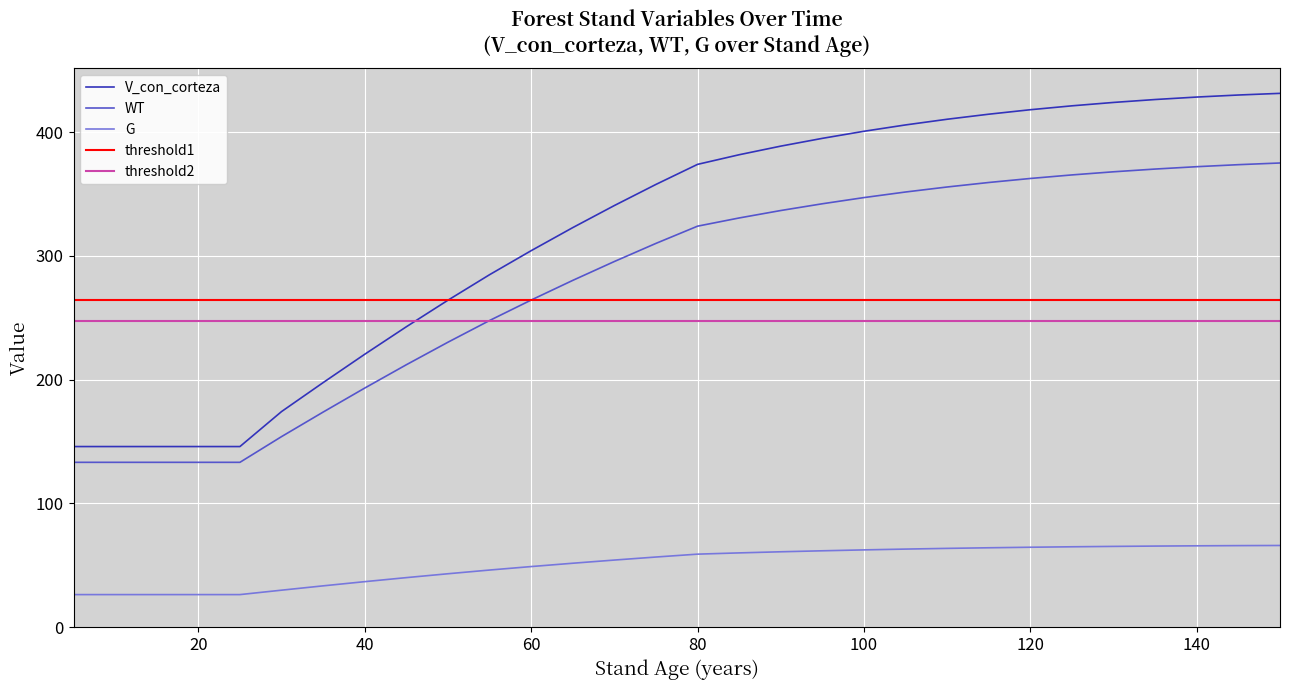

What is the difference between the WT values at 40 and 115?

166.2